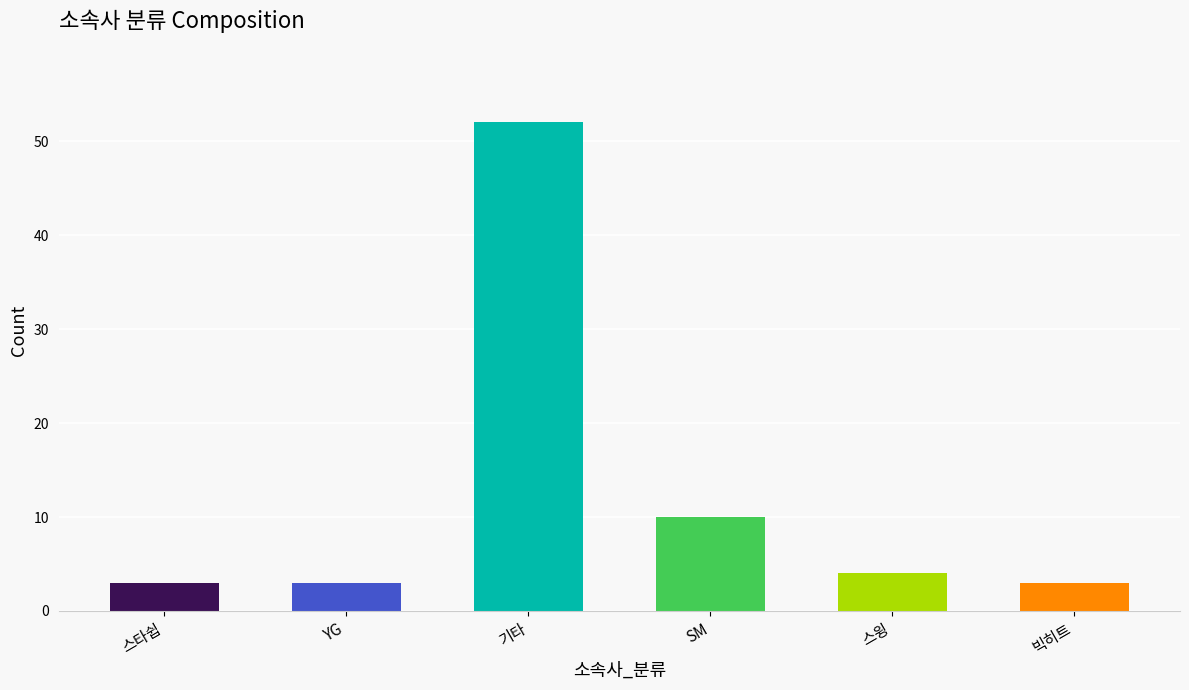

What is the change in value from 기타 to 스윙?

-48